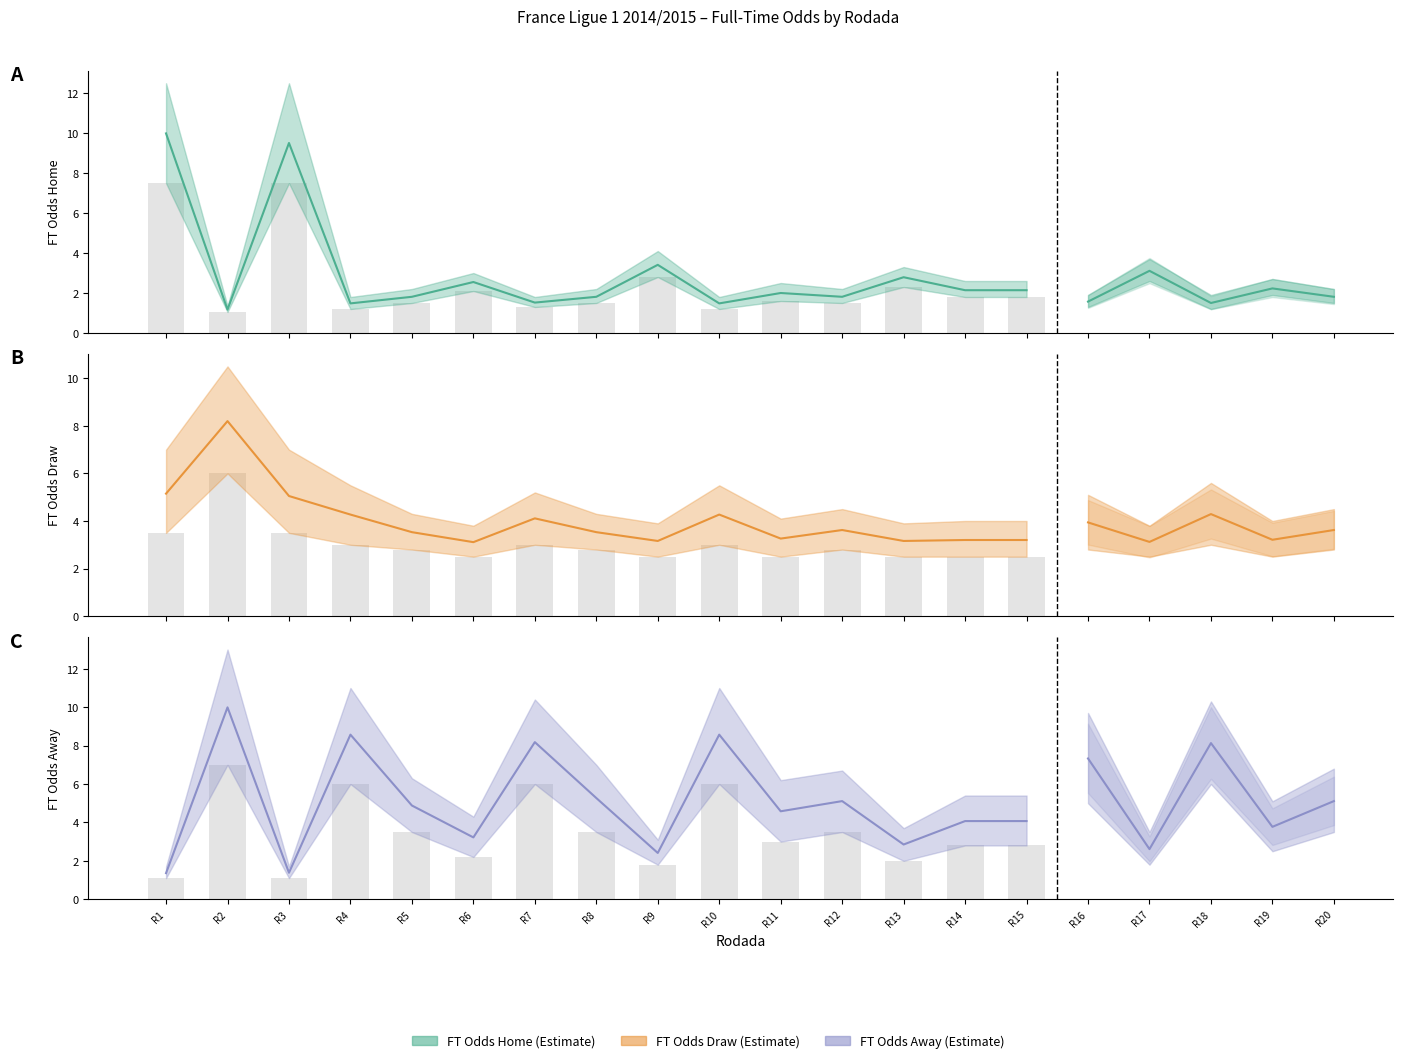

What is the difference between the second highest and minimum values in the FT_Odds_D series?

2.0